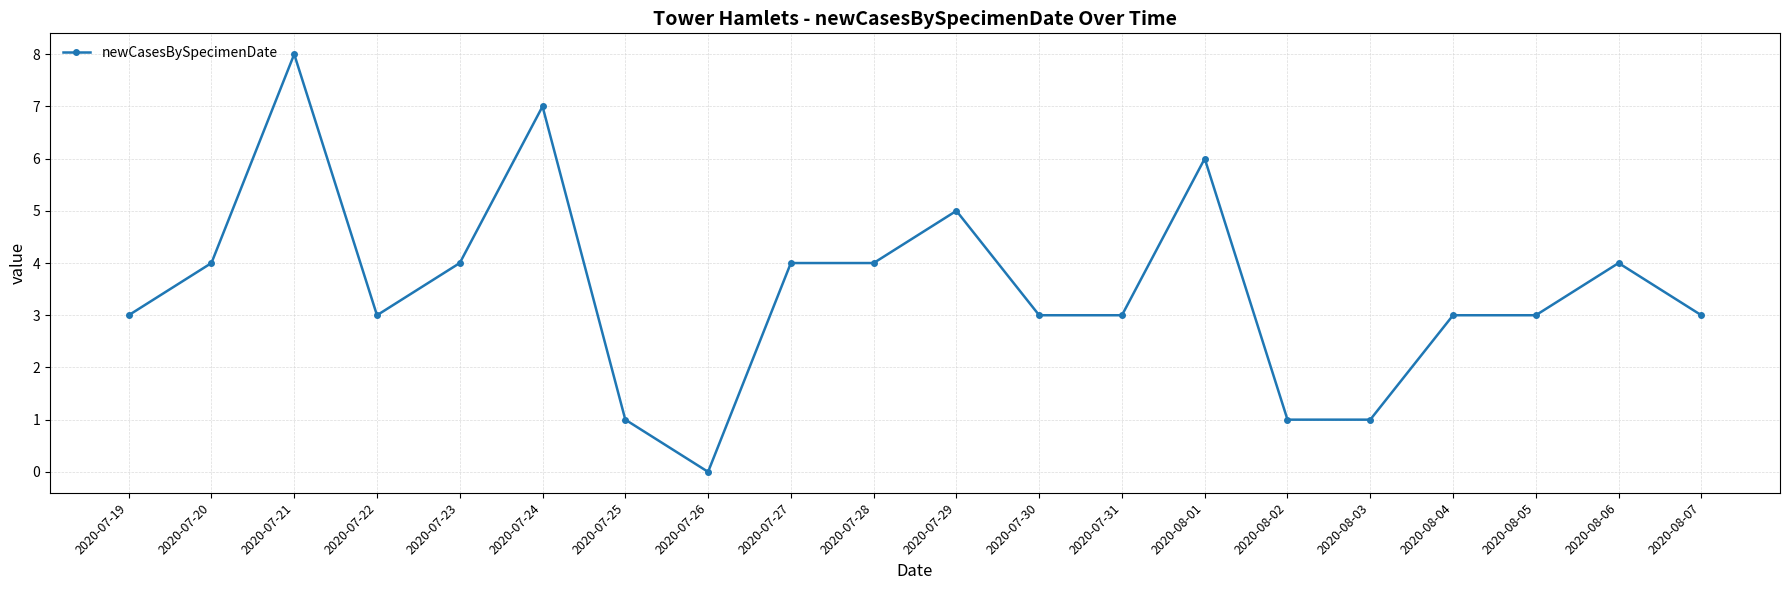

Reading left to right, list all the values displayed in this chart.

2020-07-19=3	2020-07-20=4	2020-07-21=8	2020-07-22=3	2020-07-23=4	2020-07-24=7	2020-07-25=1	2020-07-26=0	2020-07-27=4	2020-07-28=4	2020-07-29=5	2020-07-30=3	2020-07-31=3	2020-08-01=6	2020-08-02=1	2020-08-03=1	2020-08-04=3	2020-08-05=3	2020-08-06=4	2020-08-07=3